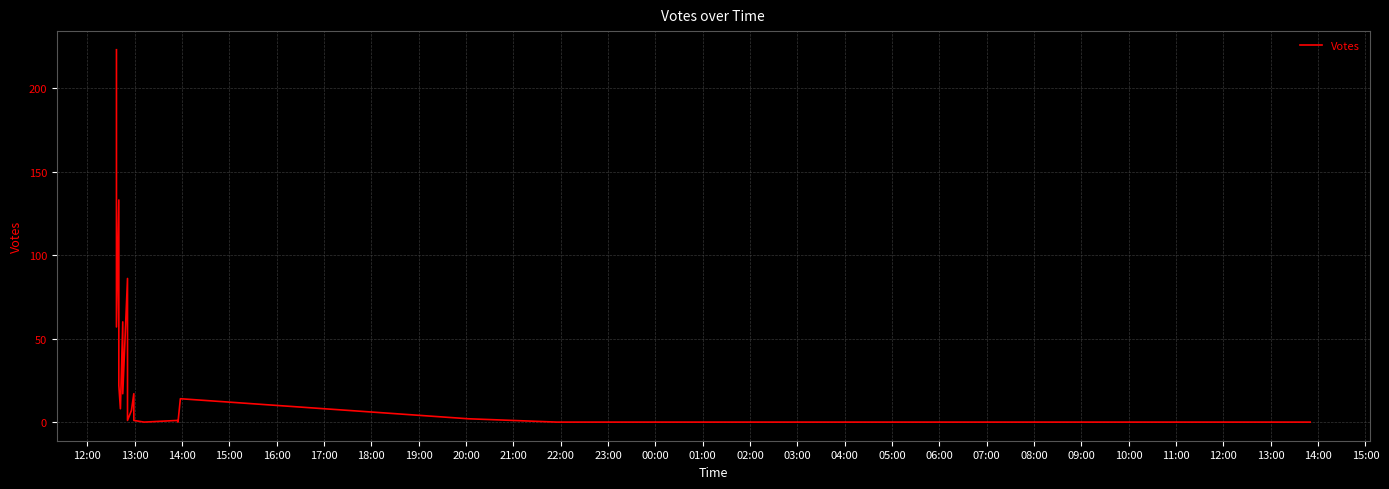

What value does the data have at 16:00, to the nearest 5?

10